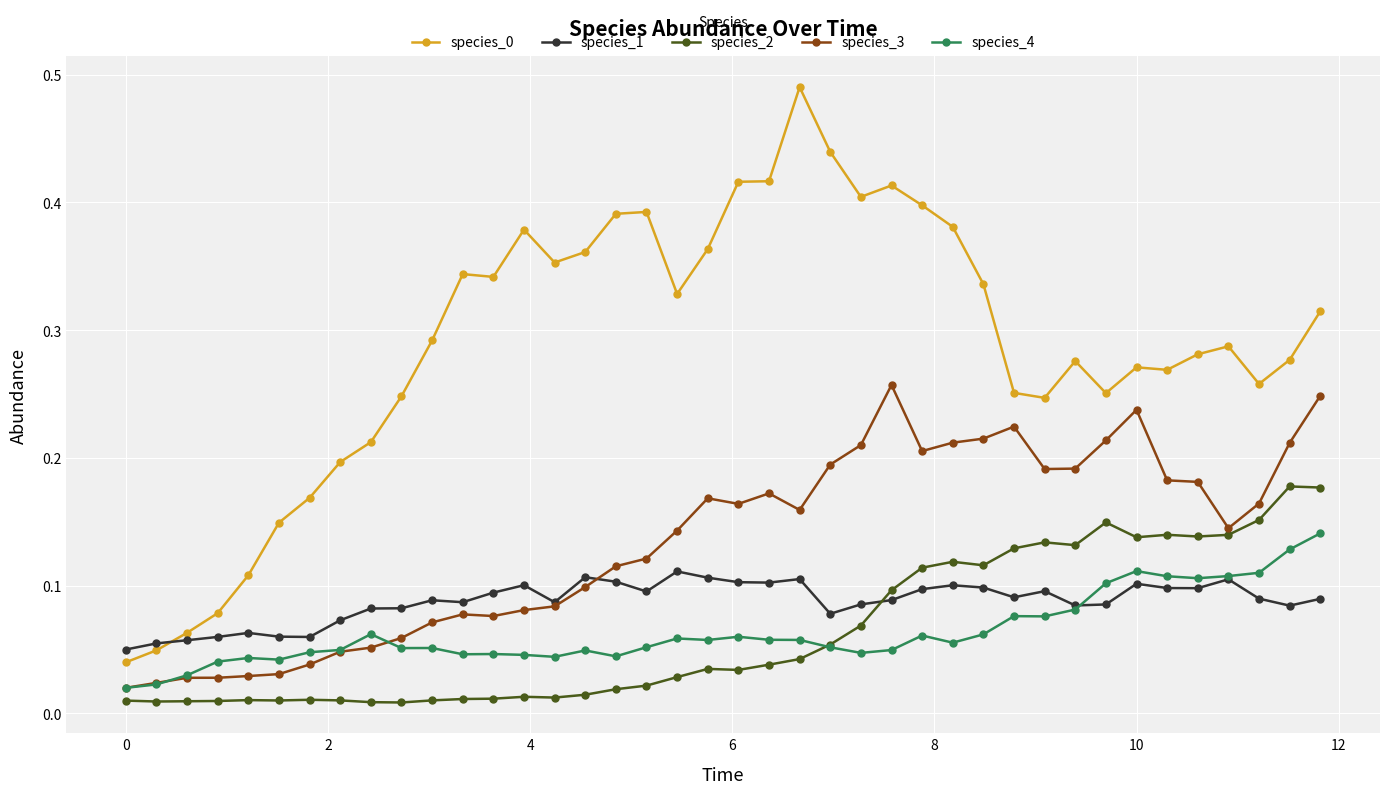

In species_2, how many points are lower than both neighbors (excluding endpoints)?

9